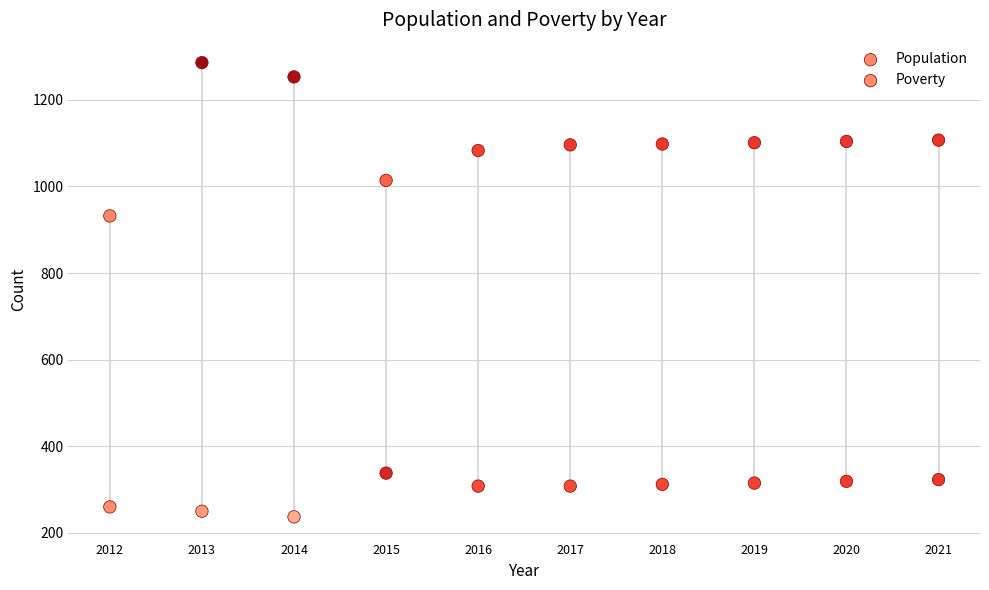

Which series contains the lowest Y value?

Poverty